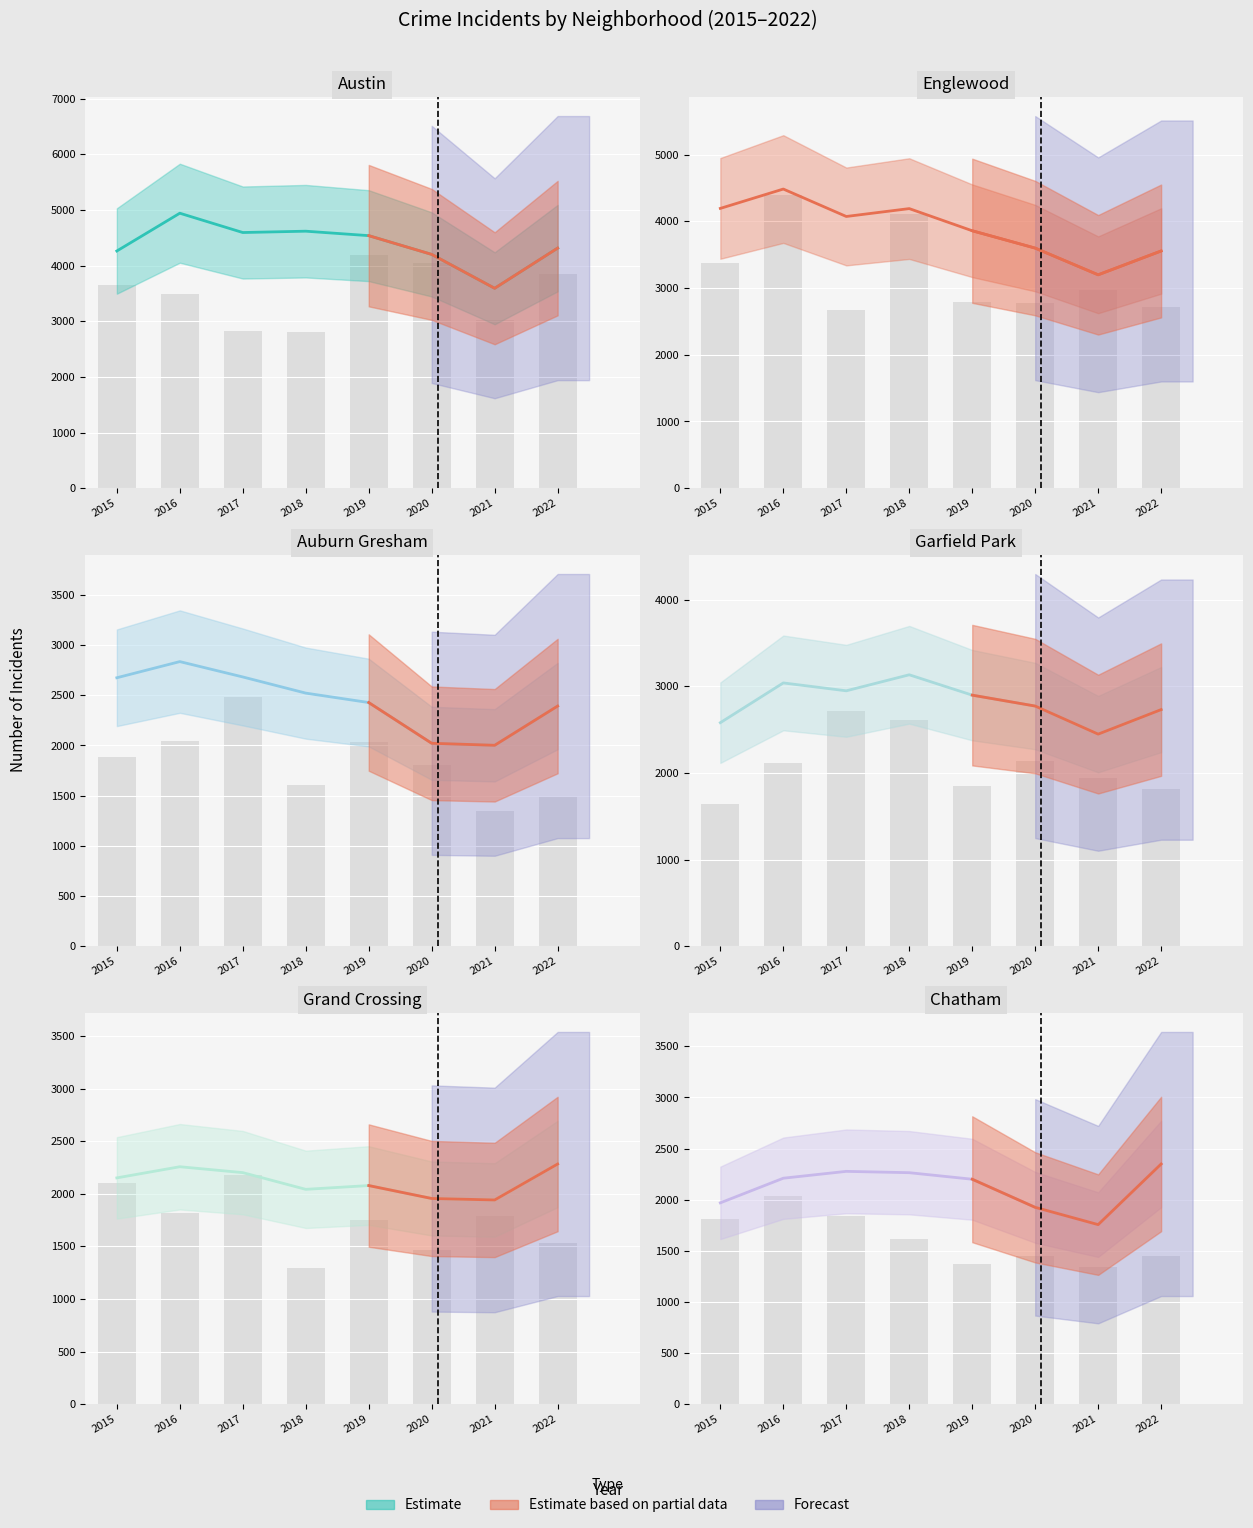

Reading left to right, transcribe all the data shown in this chart.

Austin: 2015=4263	2016=4942	2017=4595	2018=4619	2019=4539	2020=4202	2021=3593	2022=4315
Englewood: 2015=4193	2016=4483	2017=4072	2018=4190	2019=3858	2020=3598	2021=3198	2022=3555
Auburn Gresham: 2015=2675	2016=2836	2017=2683	2018=2522	2019=2428	2020=2022	2021=2002	2022=2393
Garfield Park: 2015=2580	2016=3039	2017=2948	2018=3133	2019=2898	2020=2772	2021=2448	2022=2731
Grand Crossing: 2015=2152	2016=2258	2017=2202	2018=2043	2019=2079	2020=1956	2021=1942	2022=2284
Chatham: 2015=1969	2016=2210	2017=2277	2018=2264	2019=2200	2020=1925	2021=1756	2022=2349